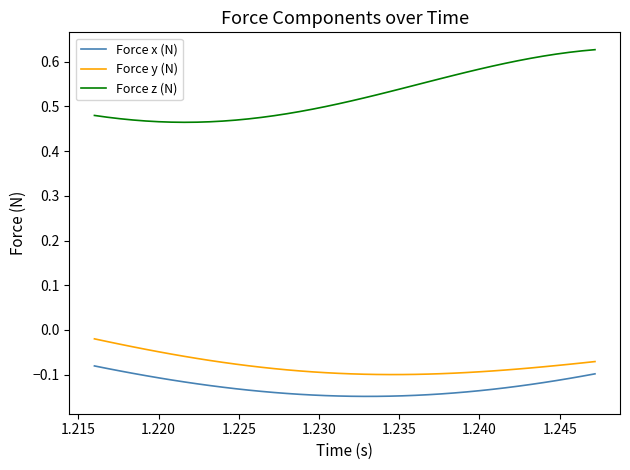

What is the difference between the second highest and second lowest values in the Force x (N) series?

0.1